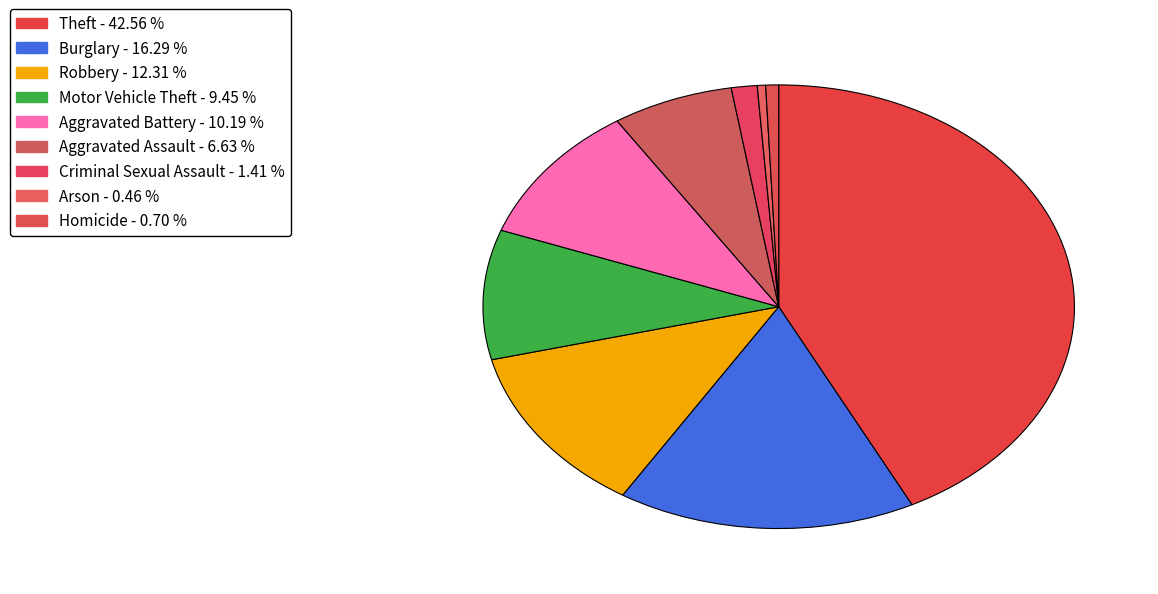

Does any single category account for the majority?

No